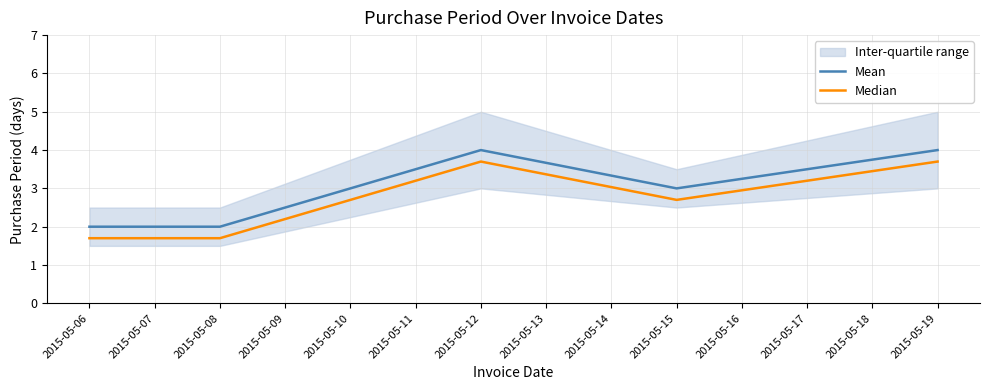

At which label does Mean first exceed 3?

2015-05-12